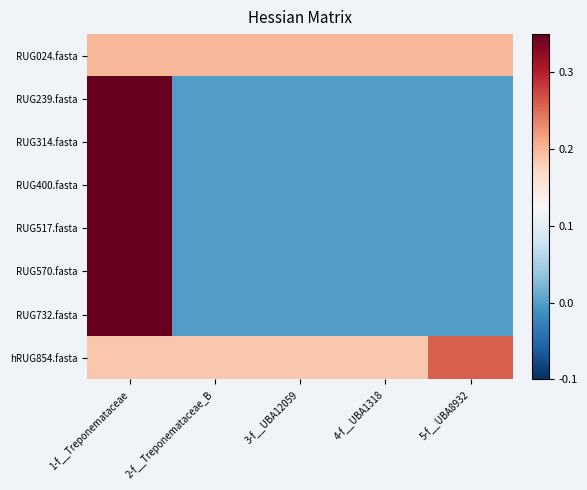

What is the total value across all series at 3-f__UBA12059?

0.4